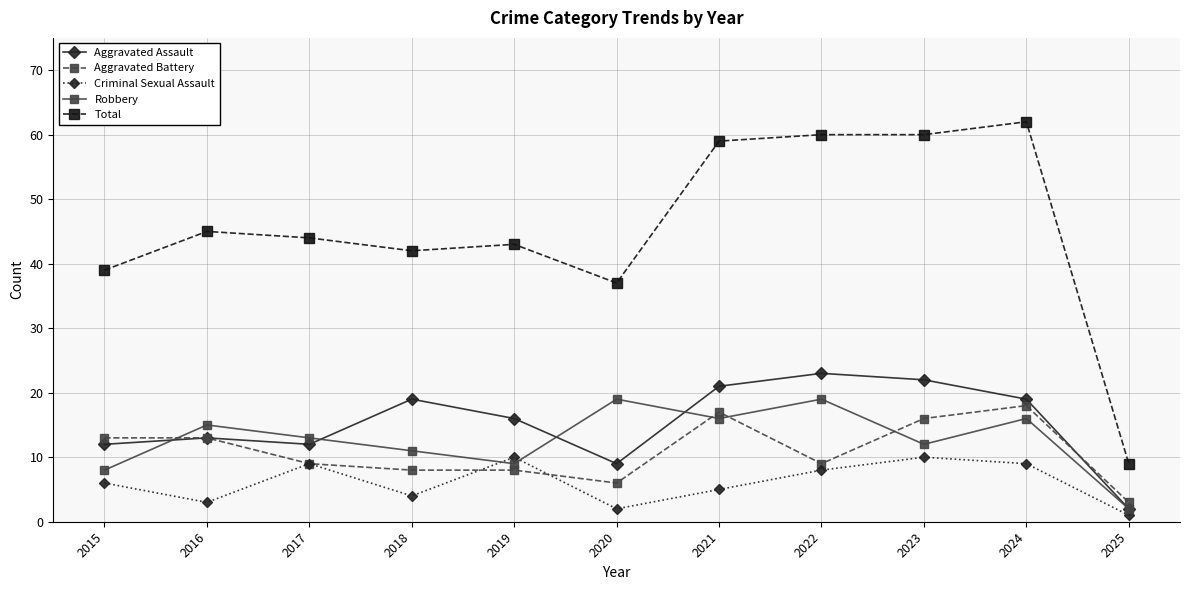

What is the difference between the highest and lowest values at 2018?

38